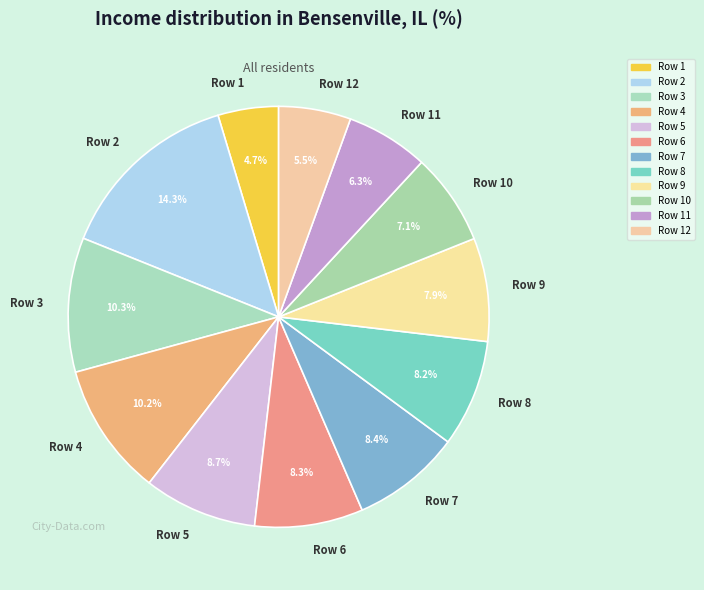

Which category has the biggest portion of the pie?

Row 2